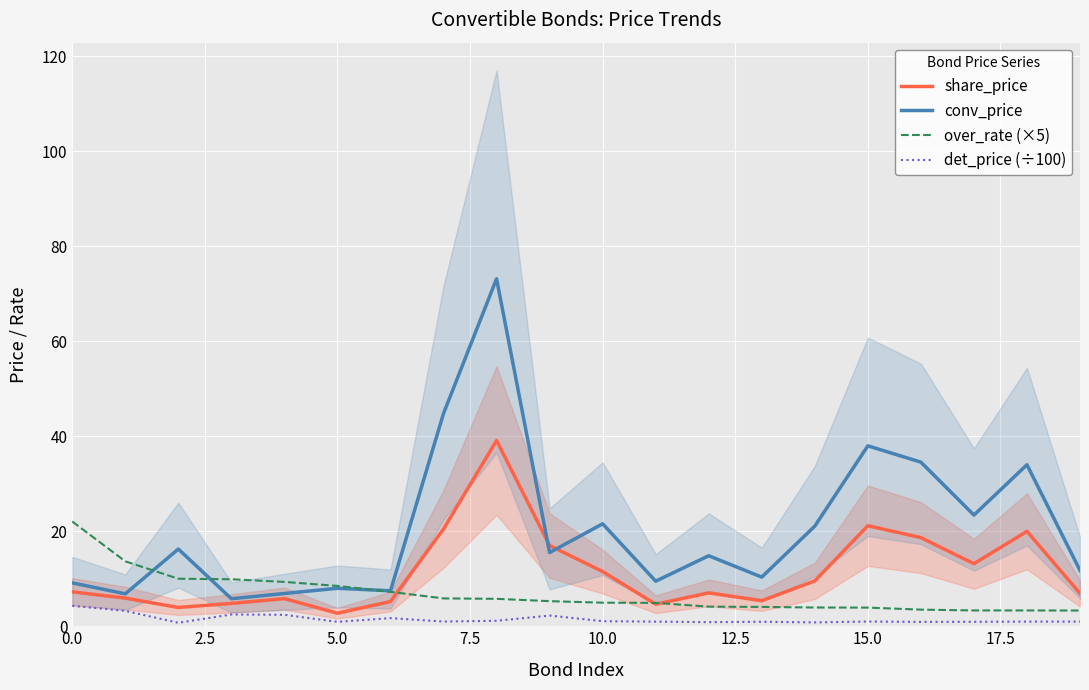

What is the maximum value for conv_price?

73.1